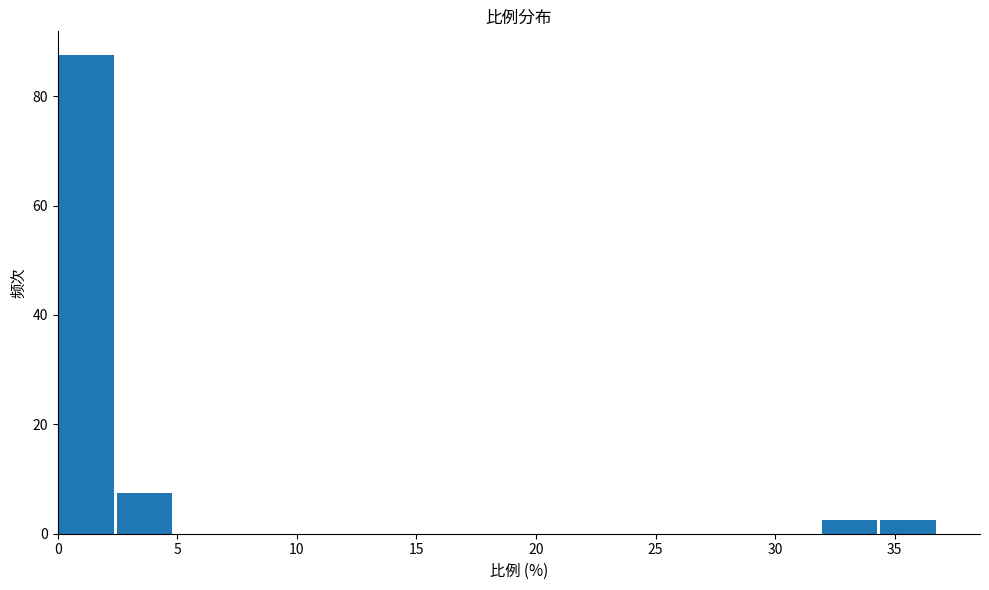

Over which range of the x-axis is the bar tallest?

0.0 to 2.5